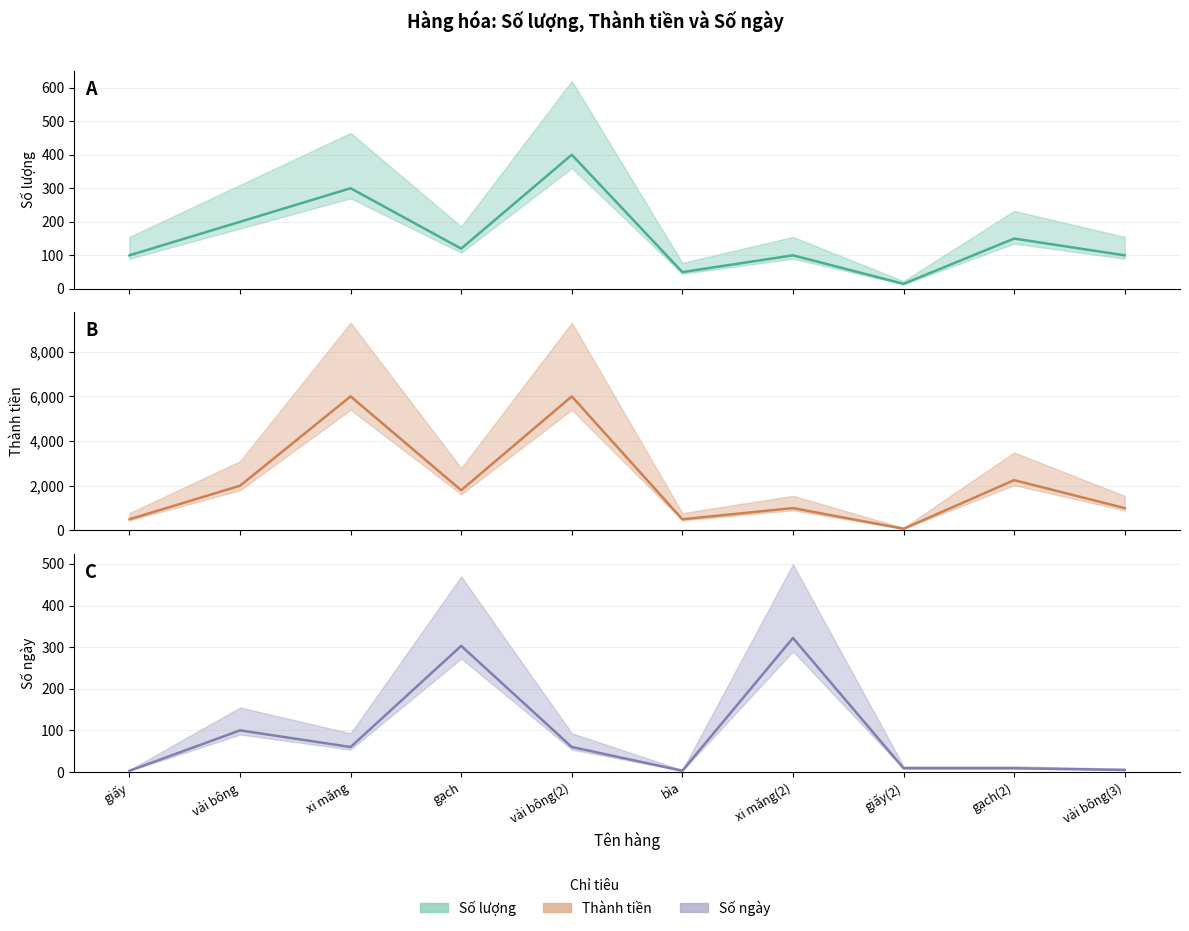

At giấy, list the series in order from smallest to largest.

Số ngày (trung tâm), số lượng (trung tâm), thành tiền (trung tâm)